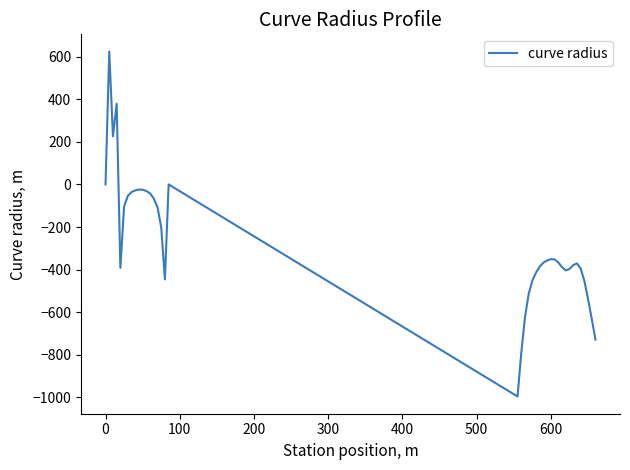

What is the greatest value displayed?

624